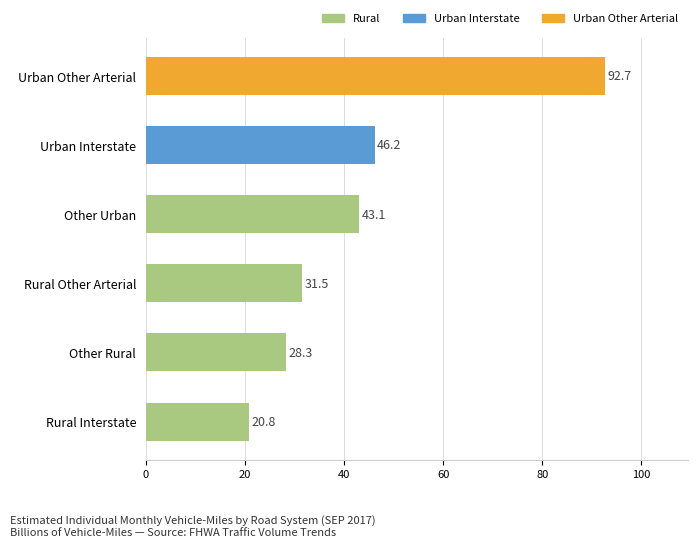

The chart shows a value of 11.3 at Rural Interstate. True or false?

False